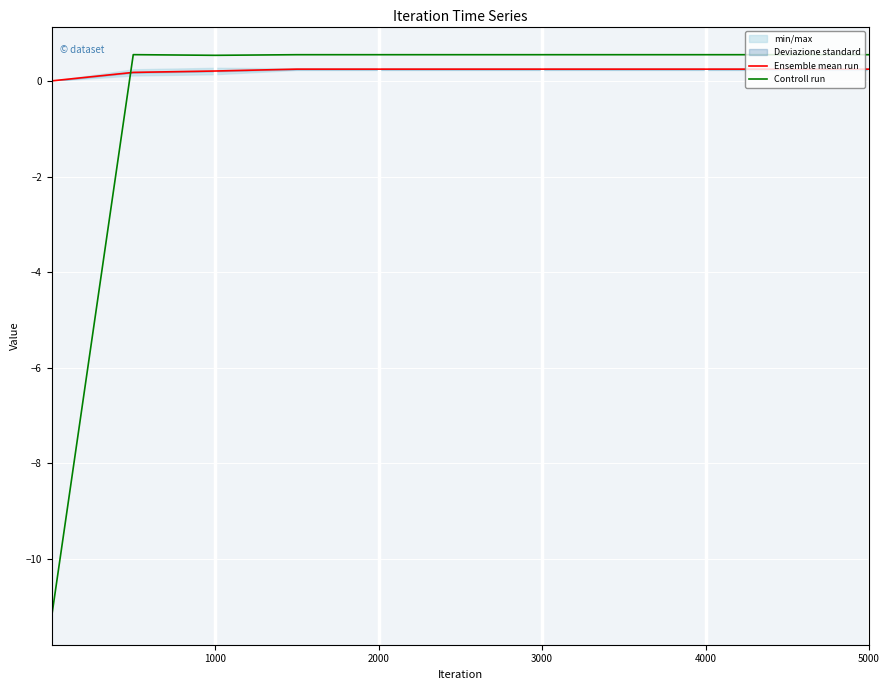

What is the minimum value shown in the chart?

-11.2